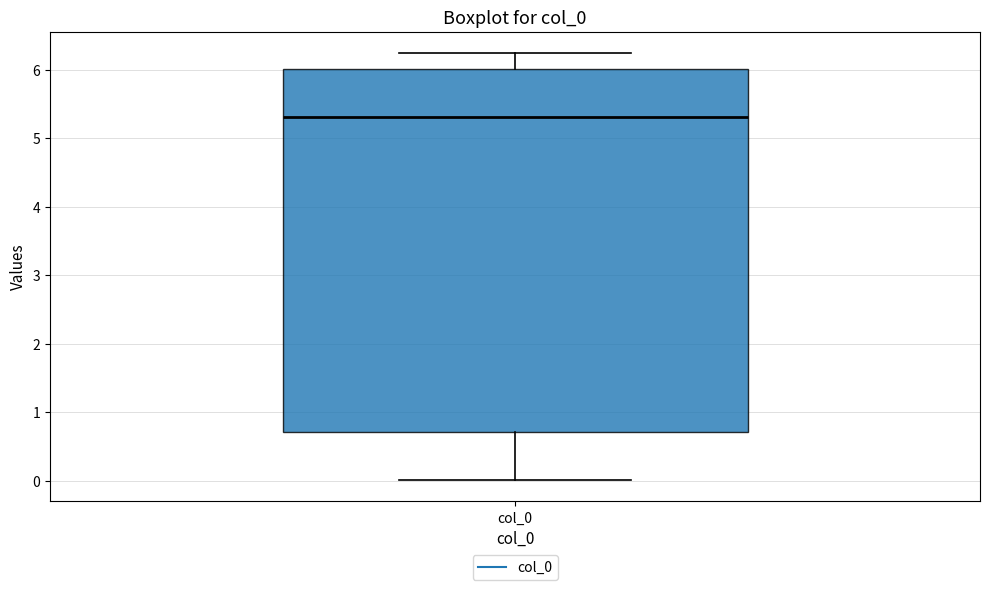

Read this box plot against the y-axis: the position of the median line, the range covered by the box, and the ends of both whiskers. The values are not printed on the chart, so give them approximately, as read against the axis.

median 5.3, box 0.7 to 6.0, whiskers 0.0 to 6.2